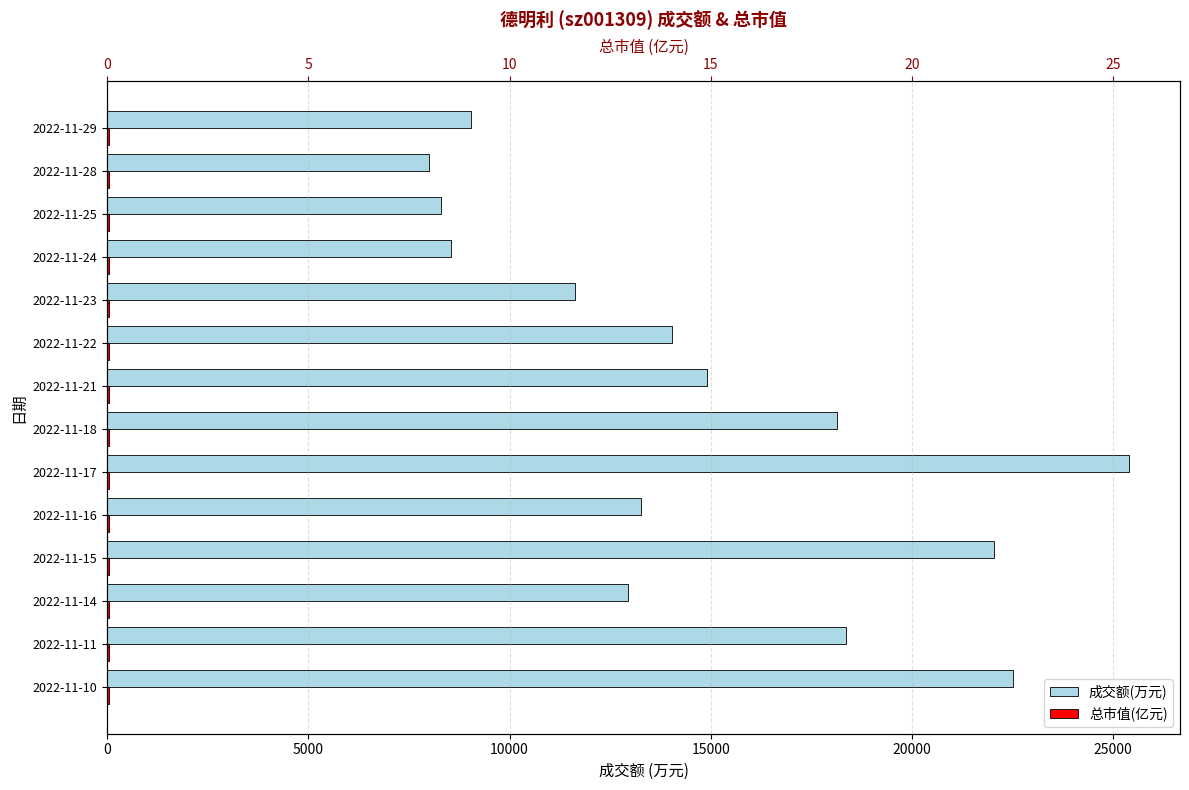

Which series changed the most between 2022-11-10 and 2022-11-14?

成交额(万元)